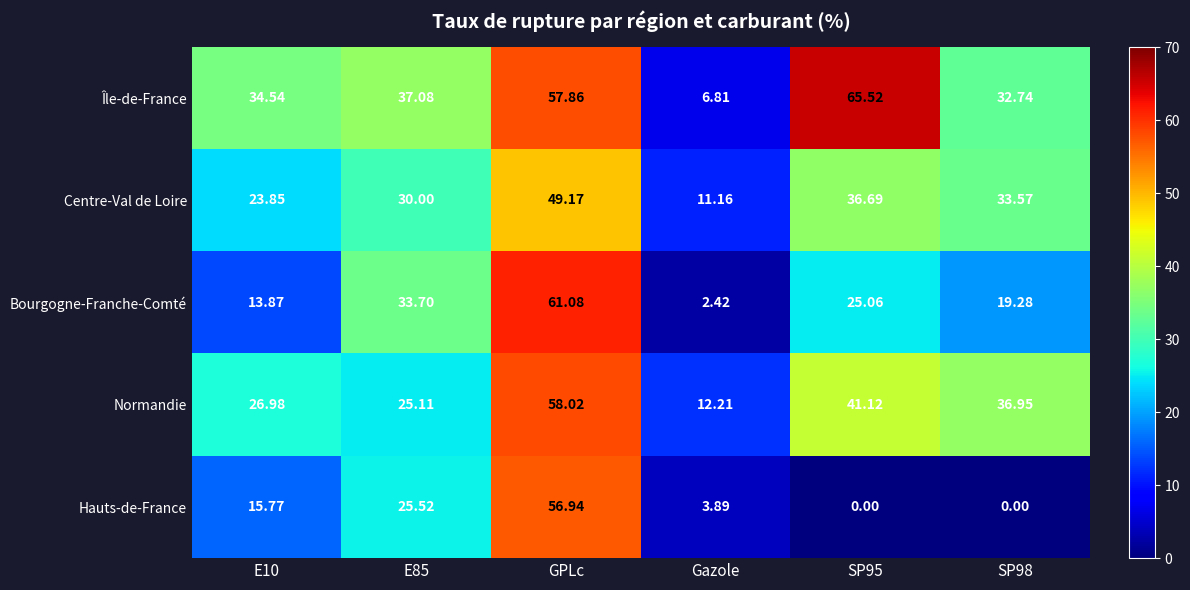

How many data points does each series have?

6